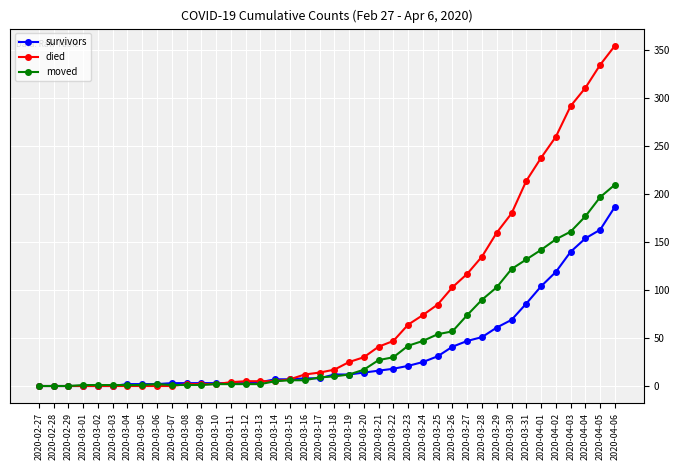

At which category is the sum across all series the highest?

2020-04-06